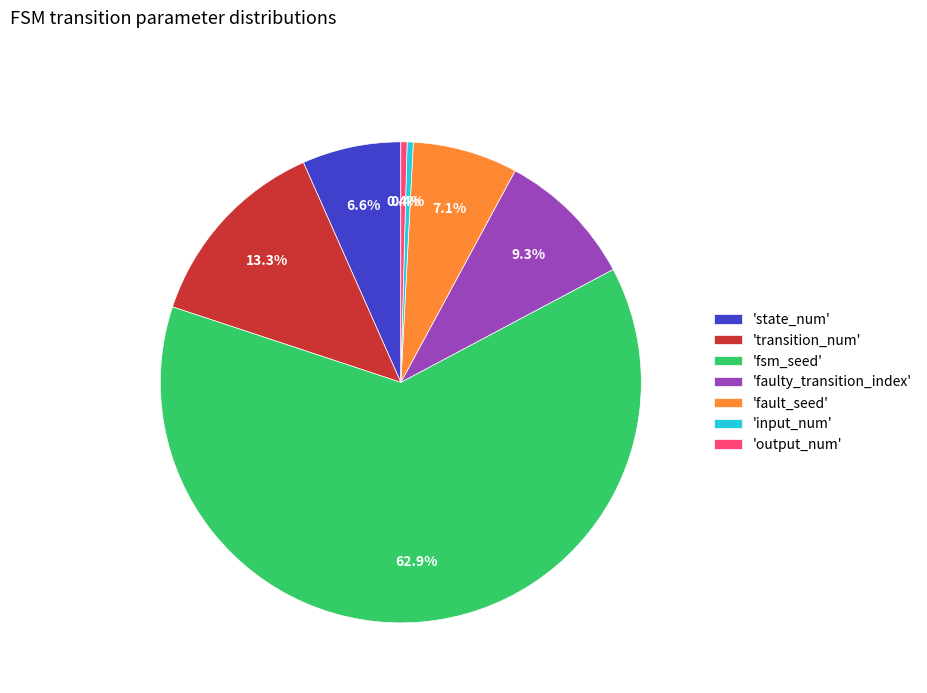

Does any single category account for the majority?

Yes